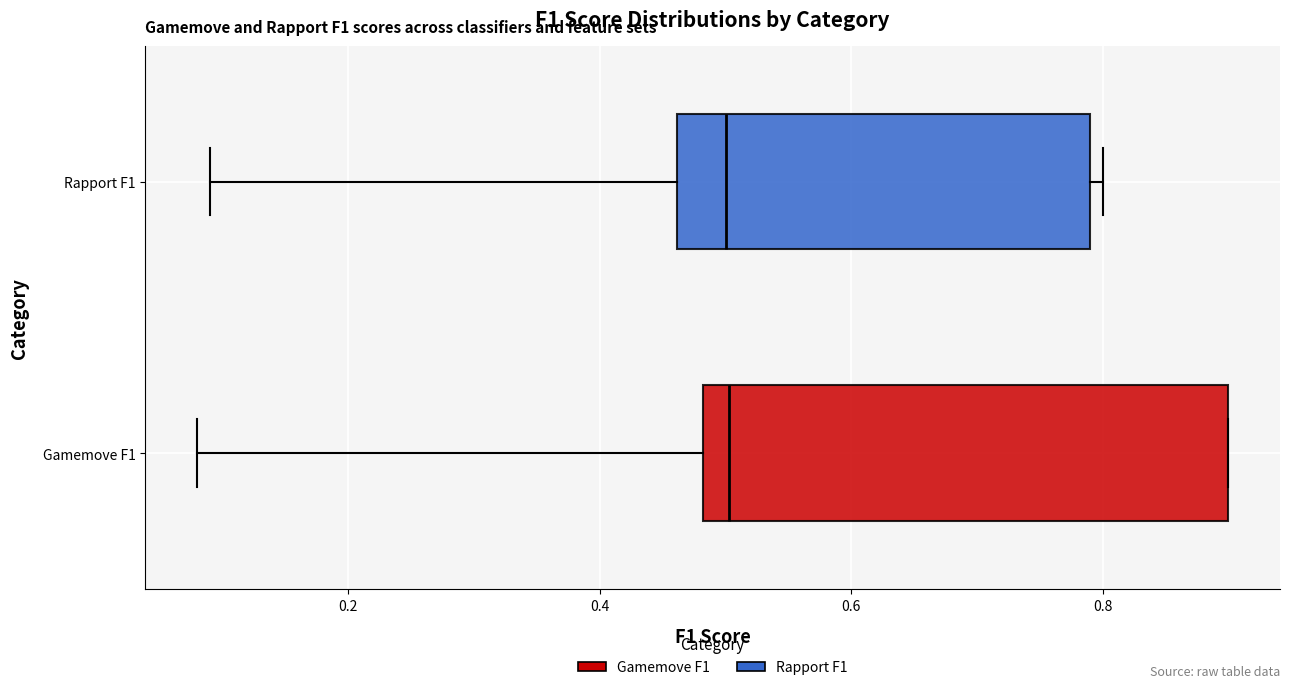

Where does the left whisker of the box for Gamemove F1 end on the x-axis? The values are not printed on the chart, so give them approximately, as read against the axis.

0.08